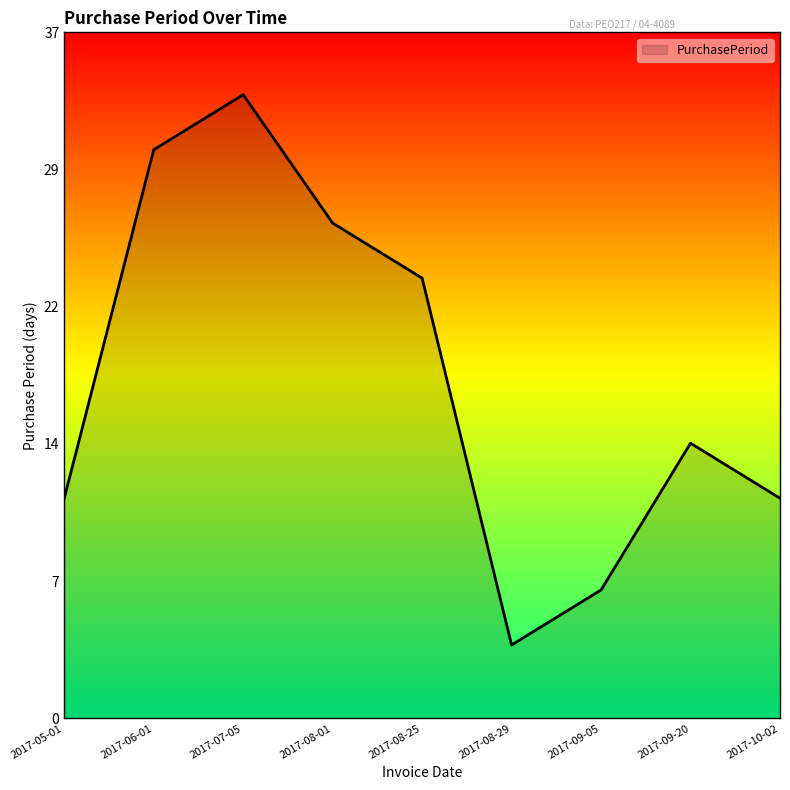

Does the chart have visible grid lines?

No